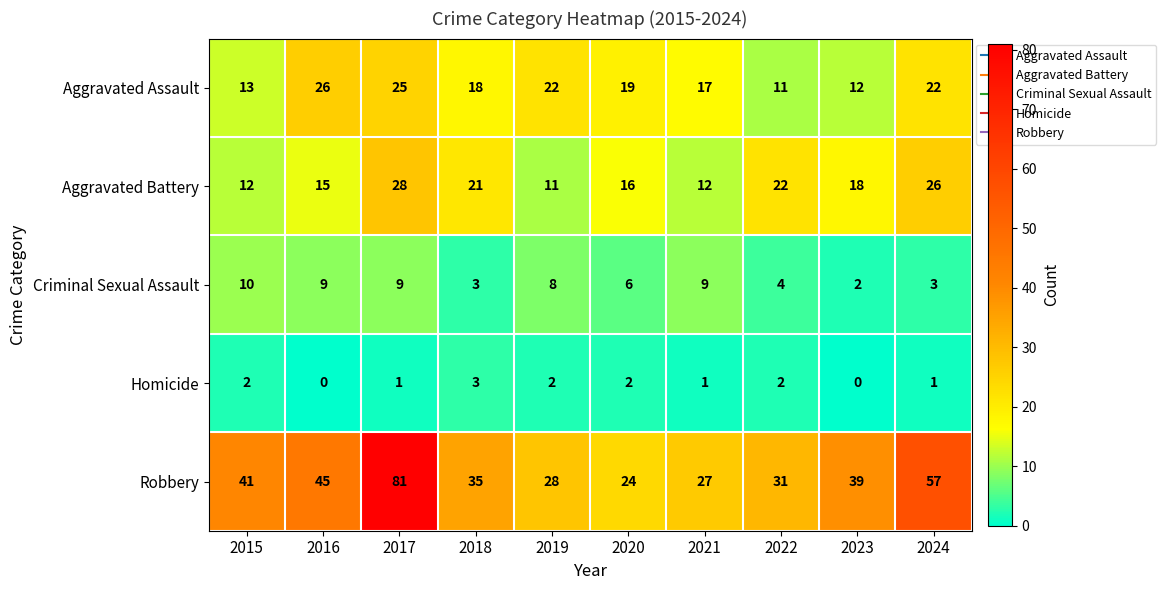

At which category is the sum across all series the highest?

2017